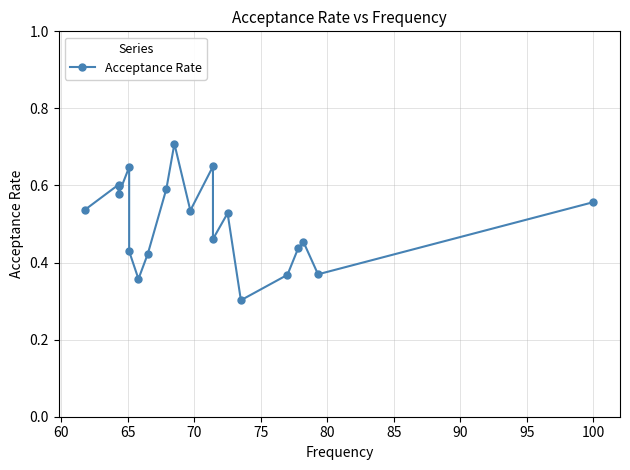

What is the minimum value shown in the chart?

0.3